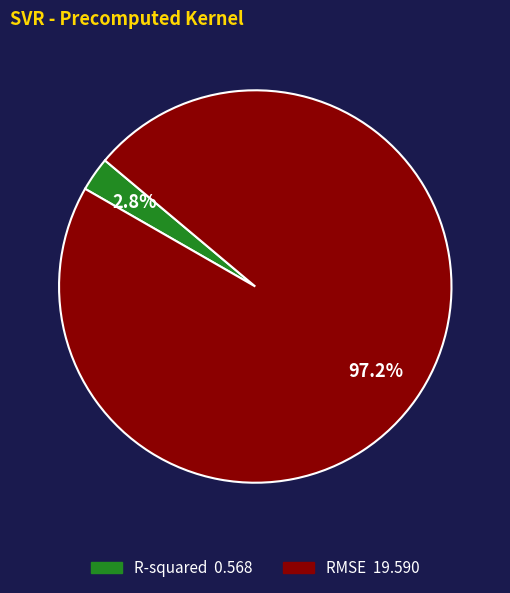

What percentage do RMSE and R-squared together represent?

100.0%